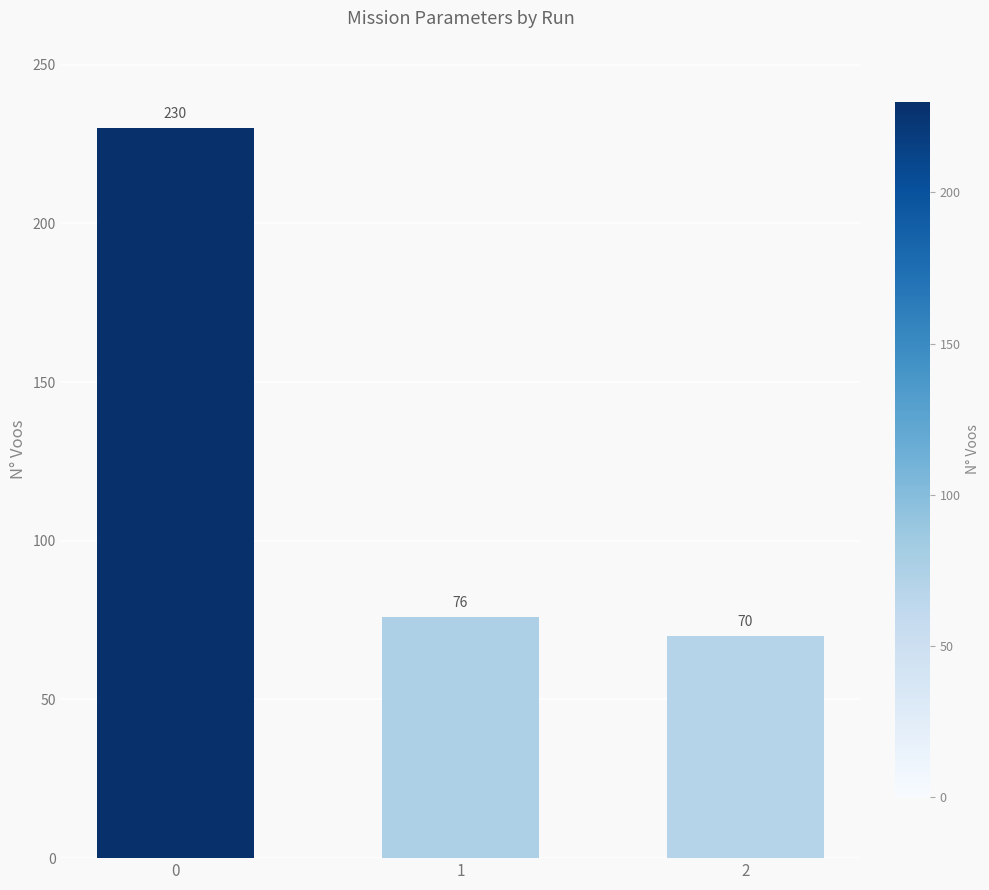

What is the value of the 1st bar from the left?

230